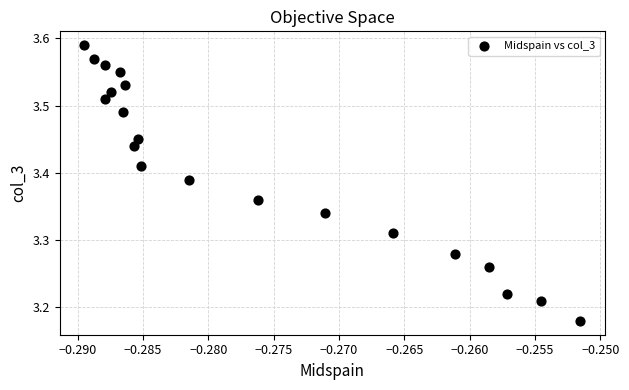

What is the range of Y values (max minus min)?

0.4